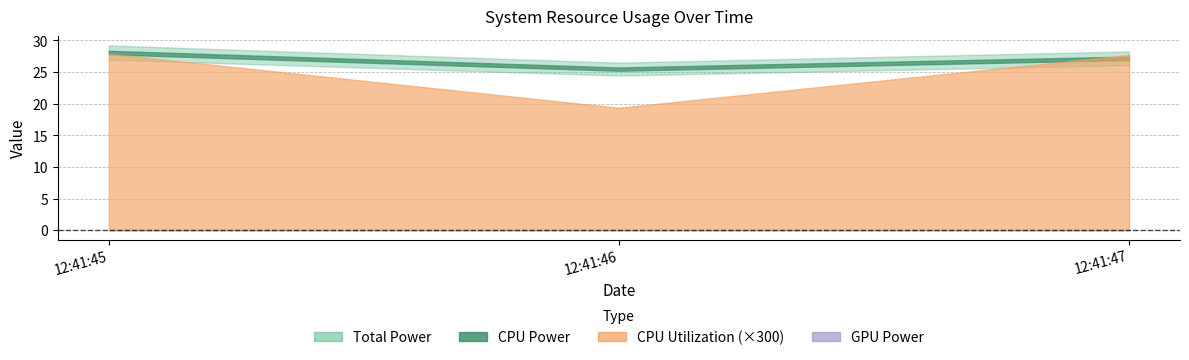

How many data points in Total Power are above 27?

2